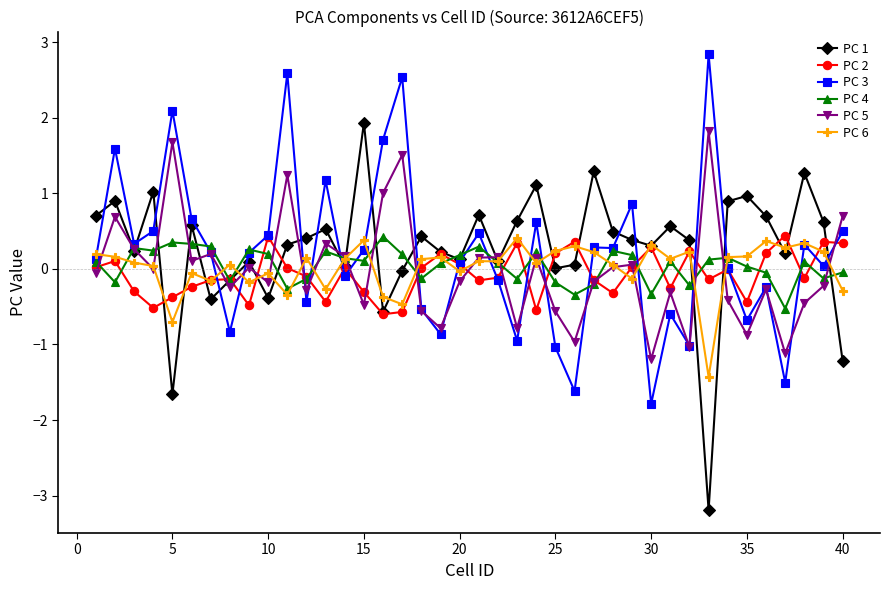

What is the smallest value displayed?

-3.2